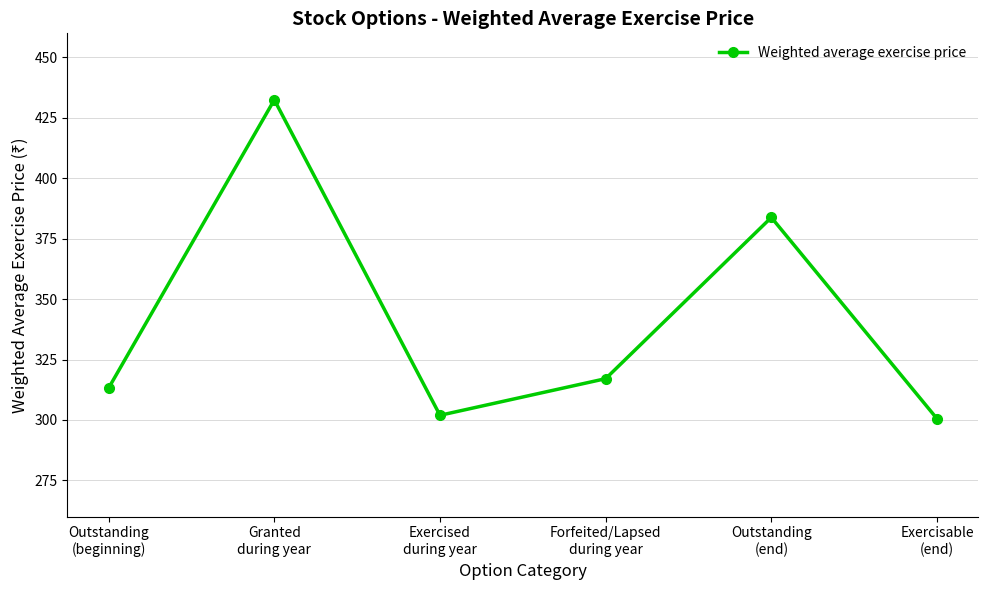

How many points are lower than both their immediate neighbors (excluding endpoints)?

1